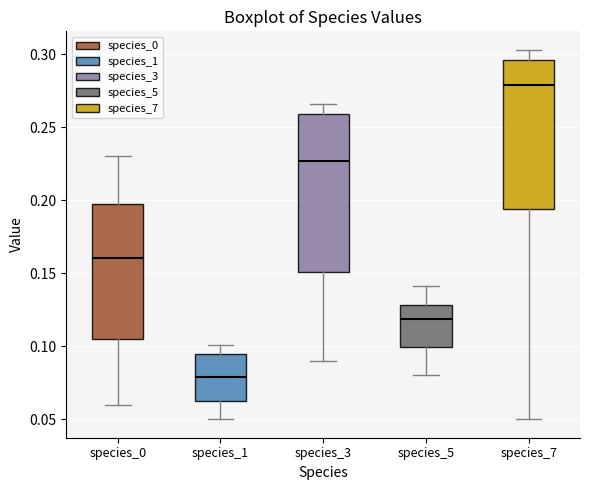

Which box has the highest median line?

species_7